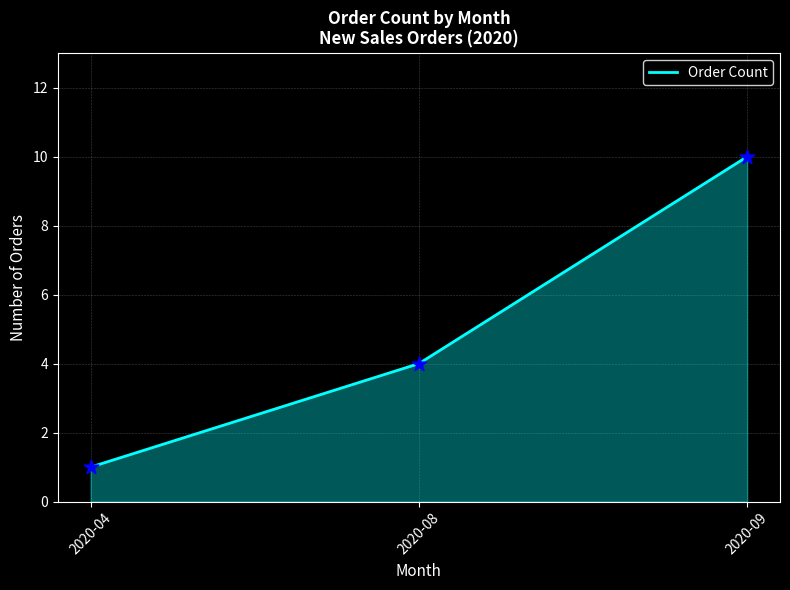

What is the change in value from 2020-08 to 2020-09?

+6